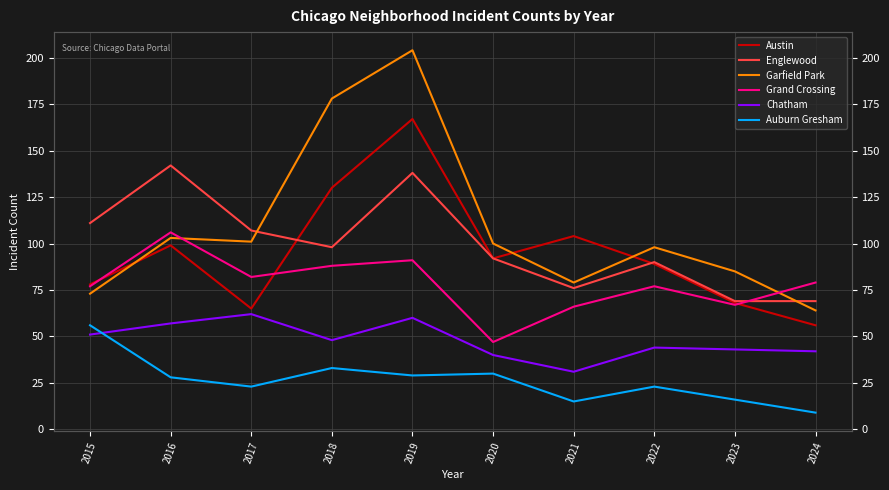

True or false: Grand Crossing and Garfield Park intersect in this chart.

True